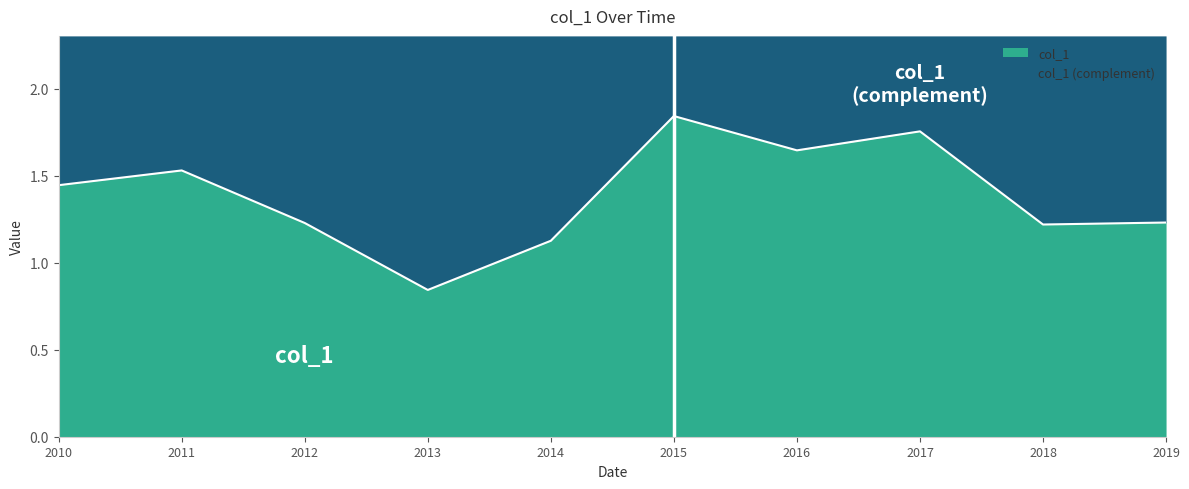

What is the difference between the second highest and minimum values?

0.9